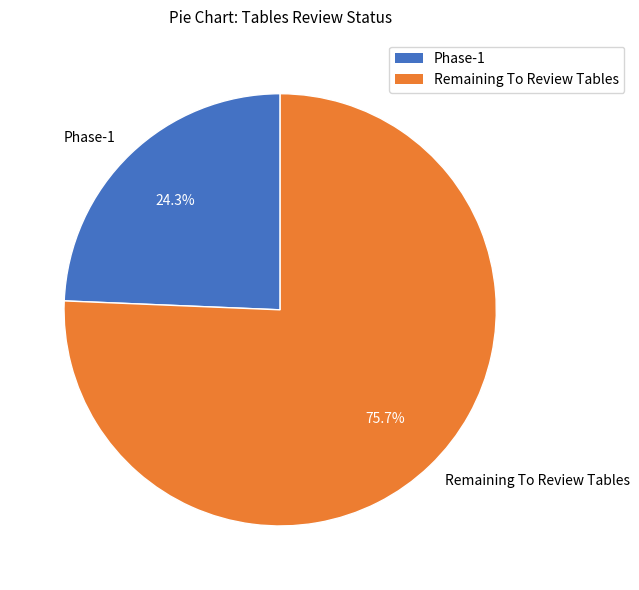

Combined, do Remaining To Review Tables and Phase-1 account for over 50%?

Yes